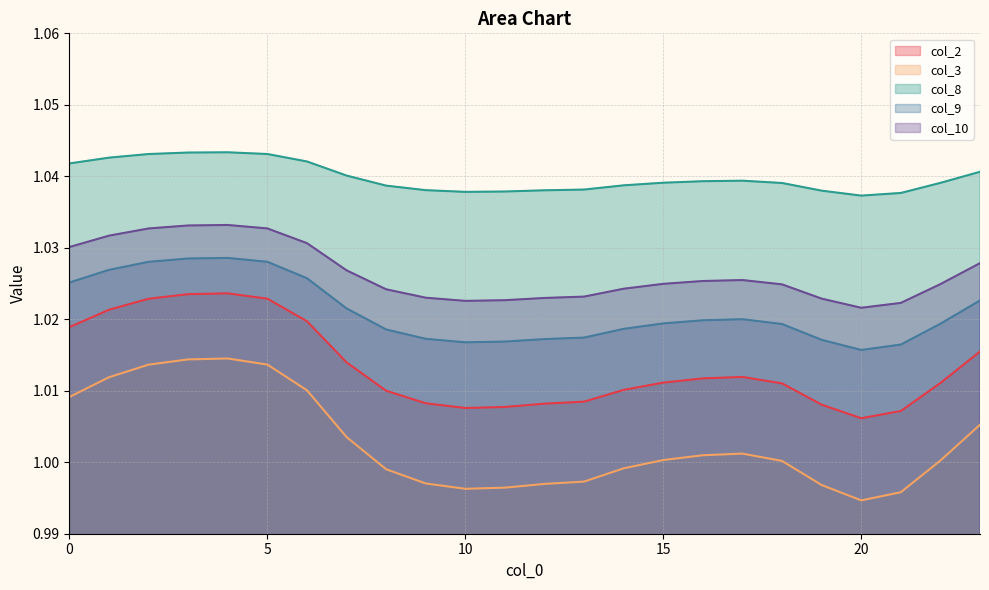

Reading left to right, transcribe all the data shown in this chart.

col_2: 1.0	1.0	1.0	1.0	1.0	1.0	1.0	1.0	1.0	1.0	1.0	1.0	1.0	1.0	1.0	1.0	1.0	1.0	1.0	1.0	1.0	1.0	1.0	1.0
col_3: 1.0	1.0	1.0	1.0	1.0	1.0	1.0	1.0	1.0	1.0	1.0	1.0	1.0	1.0	1.0	1.0	1.0	1.0	1.0	1.0	1.0	1.0	1.0	1.0
col_8: 1.0	1.0	1.0	1.0	1.0	1.0	1.0	1.0	1.0	1.0	1.0	1.0	1.0	1.0	1.0	1.0	1.0	1.0	1.0	1.0	1.0	1.0	1.0	1.0
col_9: 1.0	1.0	1.0	1.0	1.0	1.0	1.0	1.0	1.0	1.0	1.0	1.0	1.0	1.0	1.0	1.0	1.0	1.0	1.0	1.0	1.0	1.0	1.0	1.0
col_10: 1.0	1.0	1.0	1.0	1.0	1.0	1.0	1.0	1.0	1.0	1.0	1.0	1.0	1.0	1.0	1.0	1.0	1.0	1.0	1.0	1.0	1.0	1.0	1.0